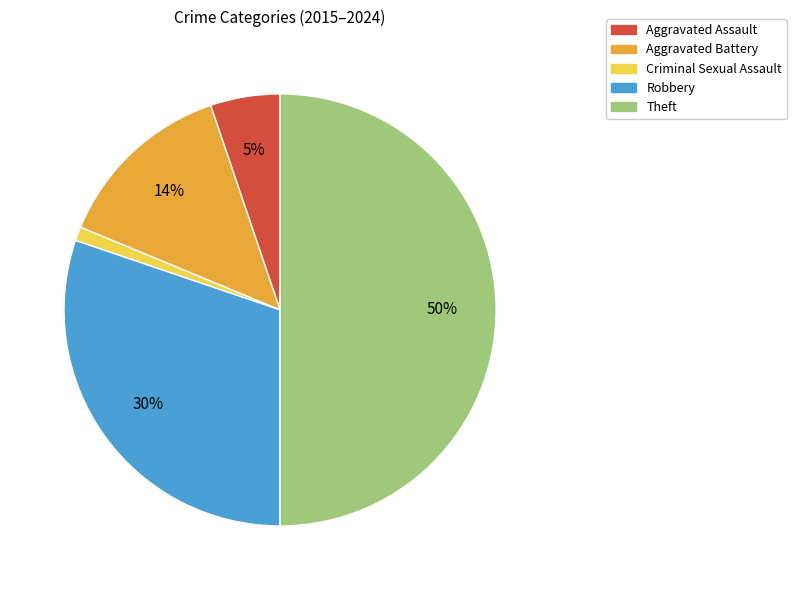

To the nearest percent, what is the difference between the Theft and Aggravated Assault slice percentages?

45%